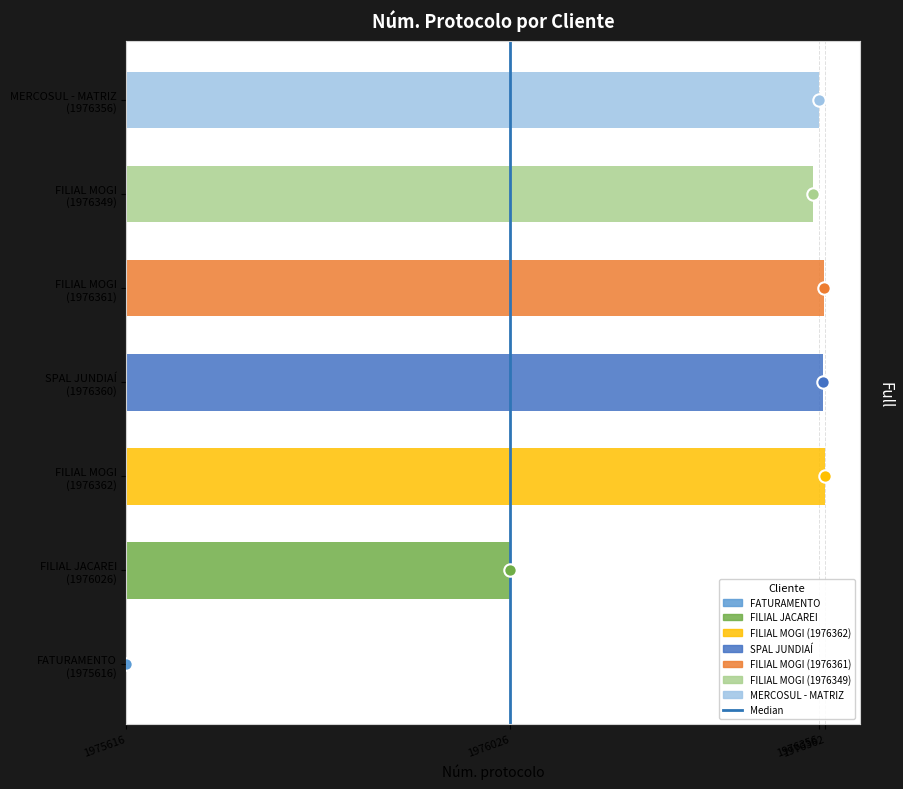

What is the change in value from 1975616 to 1976026?

+1